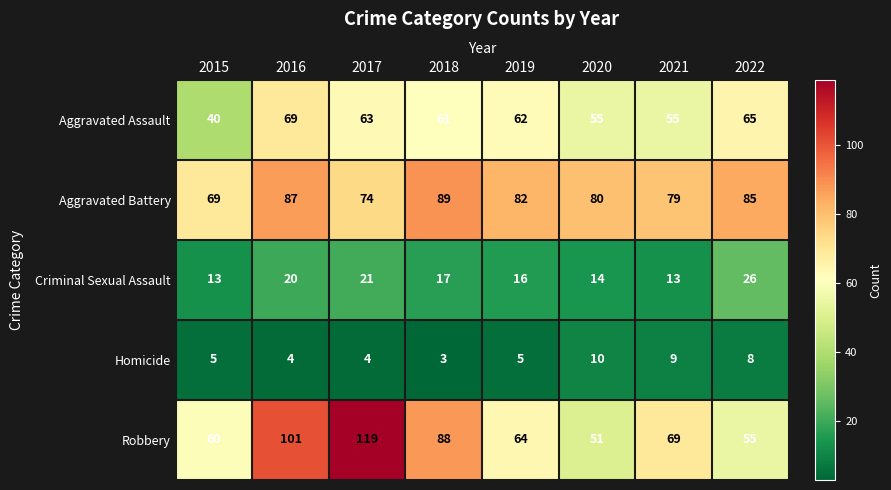

How many data points in Aggravated Assault are less than 62?

4